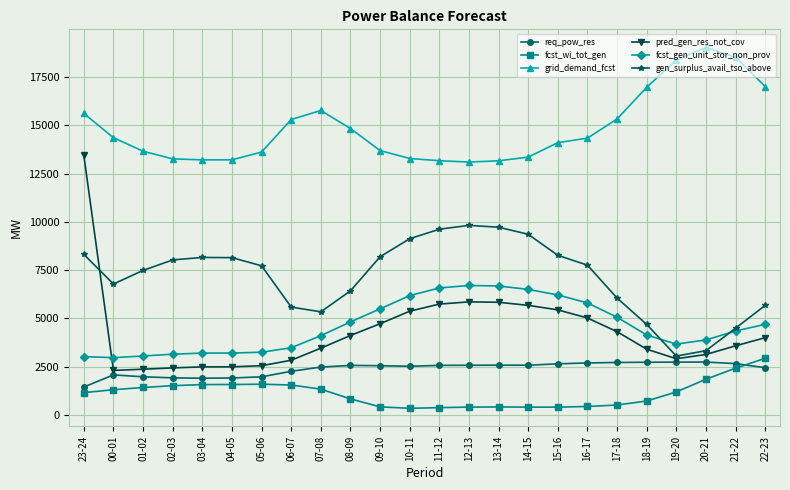

In req_pow_res, how many points are higher than both neighbors (excluding endpoints)?

4